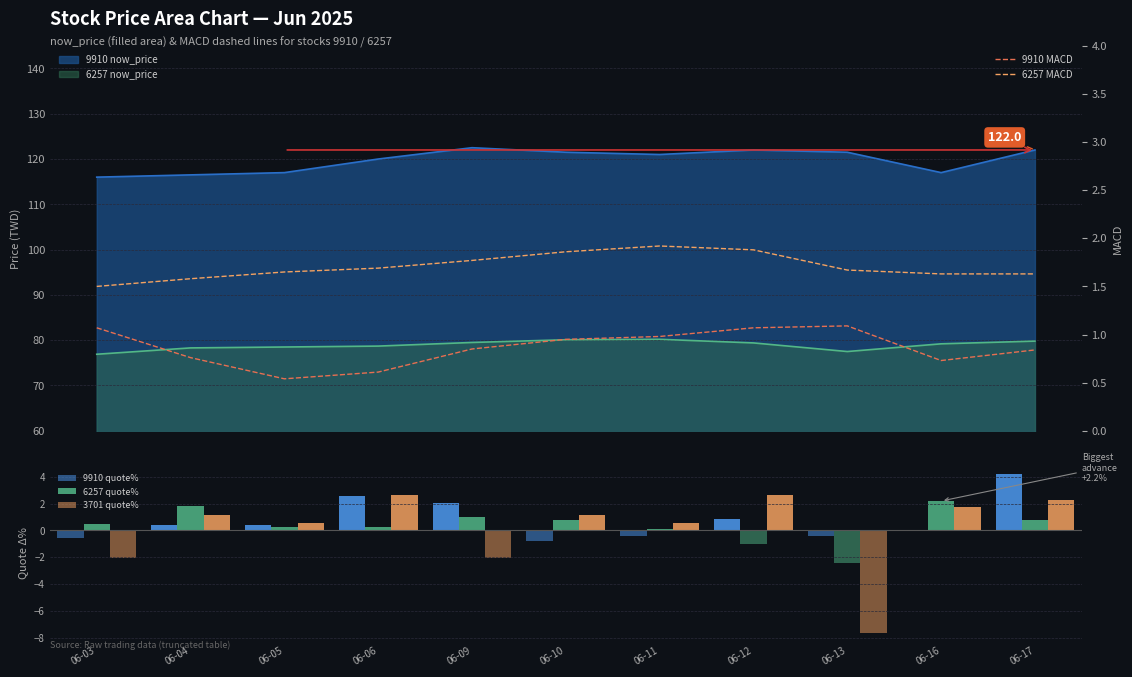

At which label is 9910 MACD closest to 0?

06-05